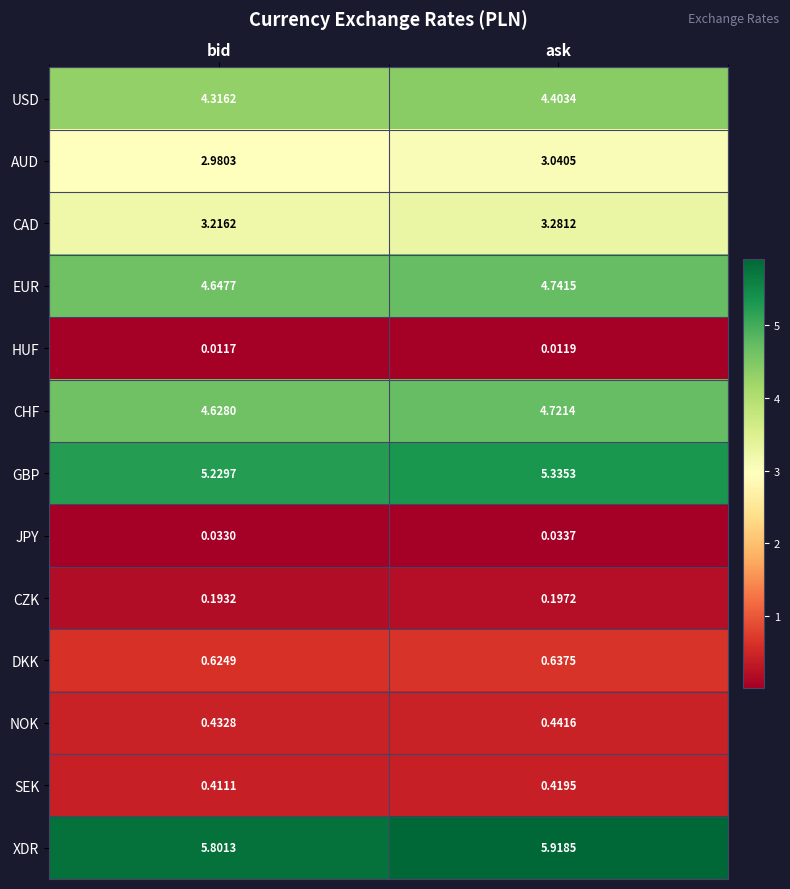

List the labels in order of NOK value, largest first.

ask, bid